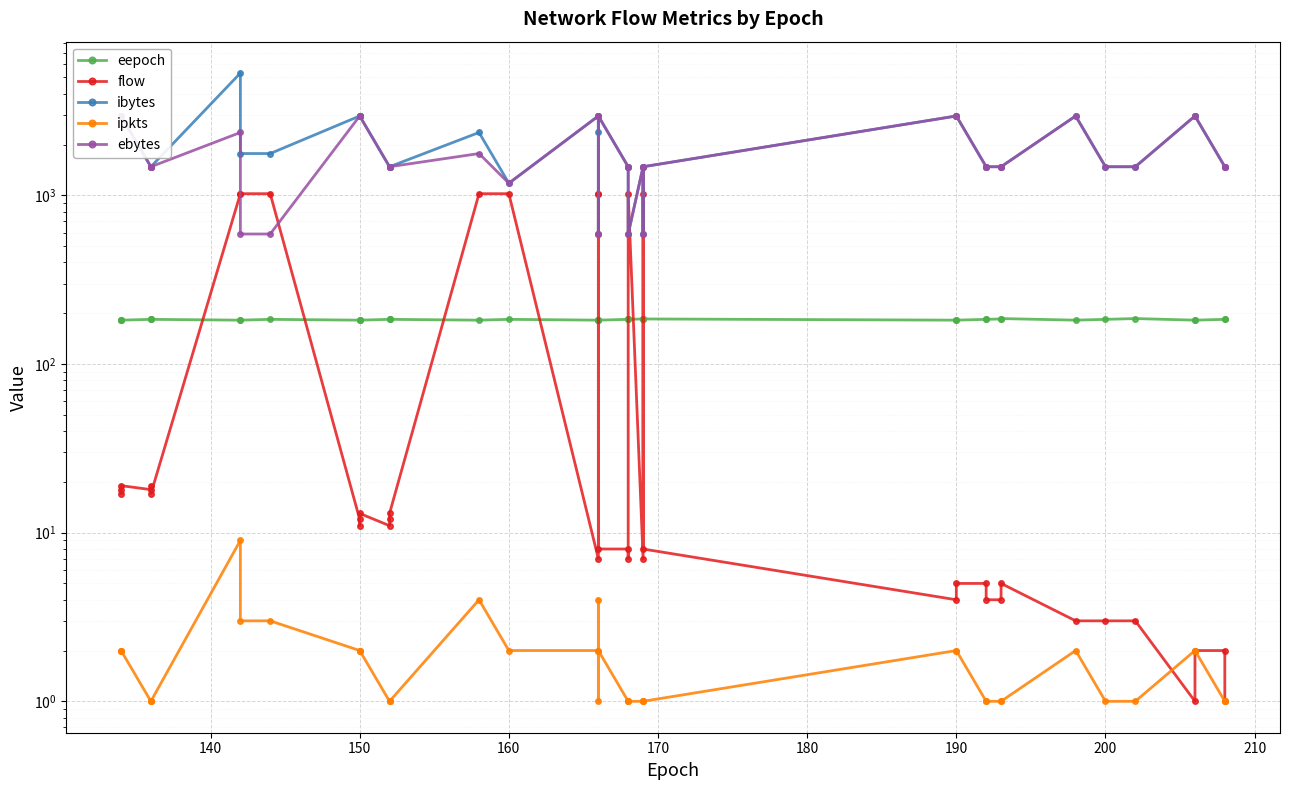

What are all the series names shown in the legend?

eepoch, flow, ibytes, ipkts, ebytes